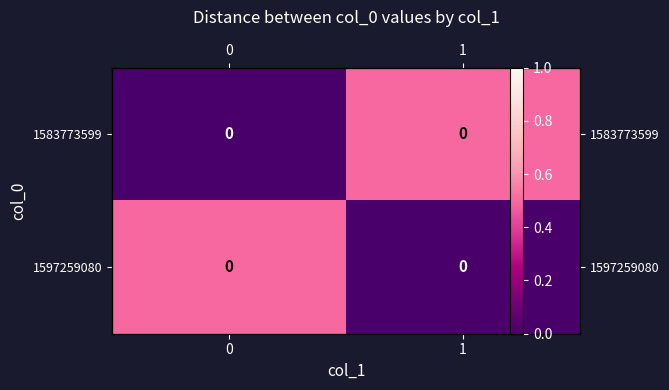

Count the 1597259080 values in the range 0 to 1.

2